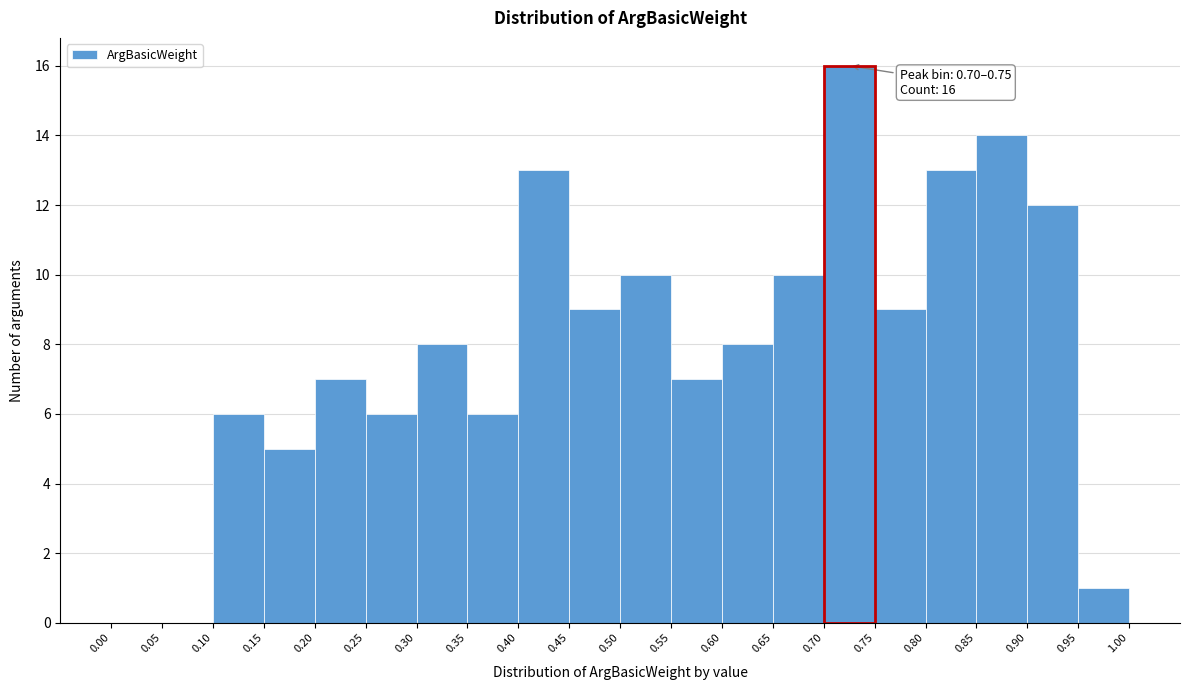

Which range on the x-axis has the tallest bar?

0.70 to 0.75